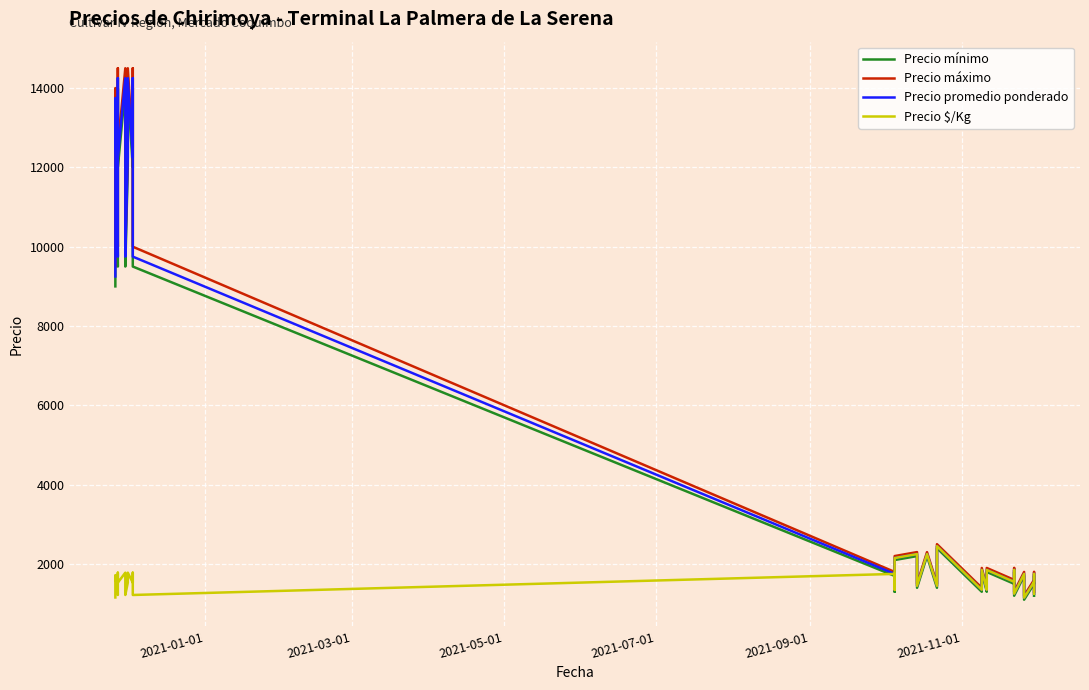

What are all the series names shown in the legend?

Precio mínimo, Precio máximo, Precio promedio ponderado, Precio $/Kg